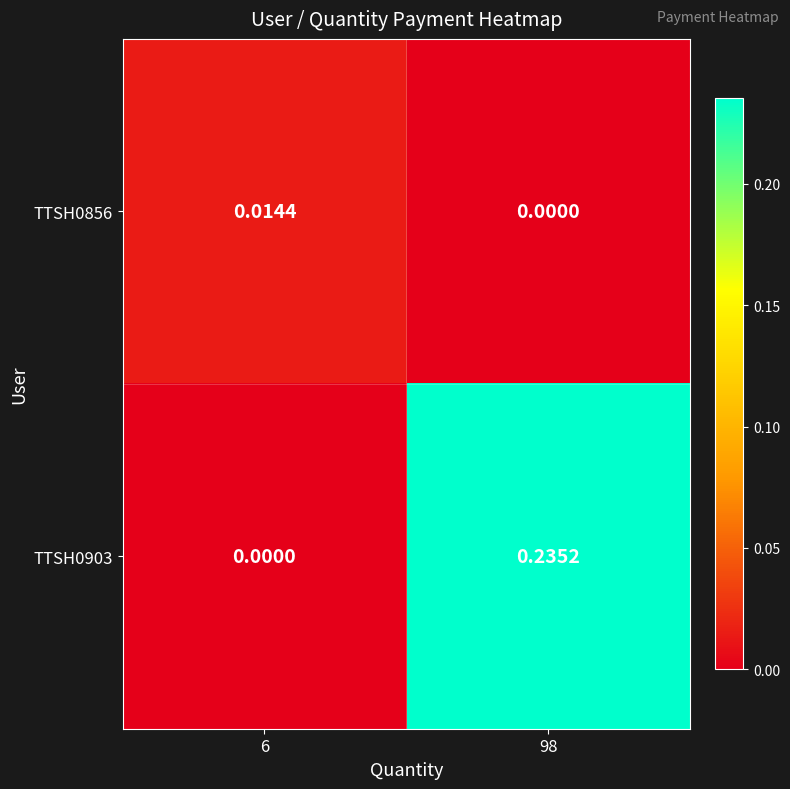

At how many categories does at least one series exceed 0?

2